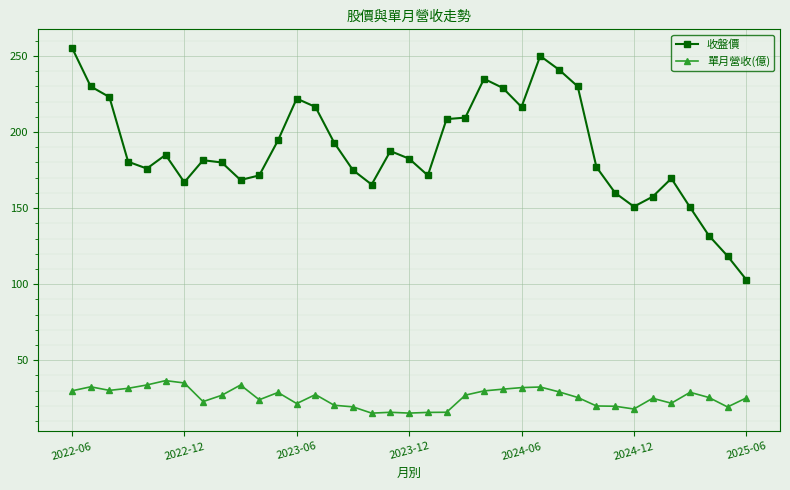

What is the value of the 收盤價 point at the 6th from the left?

185.0